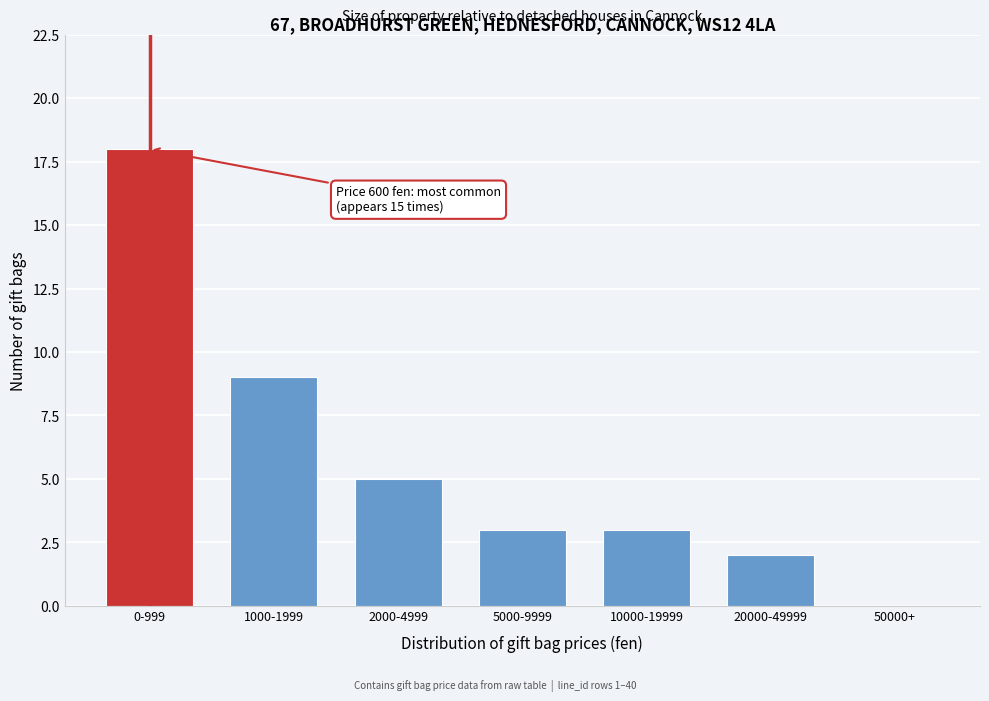

Reading left to right, transcribe all the data shown in this chart.

0-999=18	1000-1999=9	2000-4999=5	5000-9999=3	10000-19999=3	20000-49999=2	50000+=0